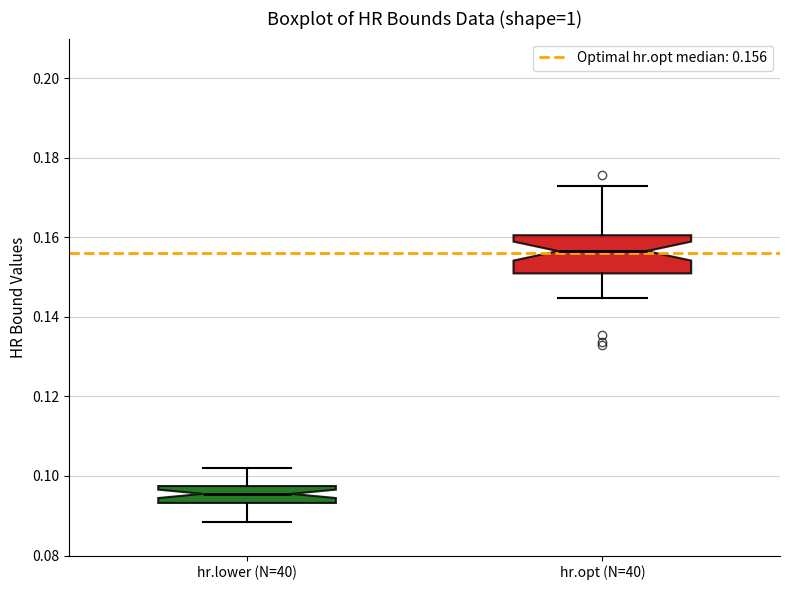

Where does the median line of the box for hr.lower (N=40) sit on the y-axis? The values are not printed on the chart, so give them approximately, as read against the axis.

0.096